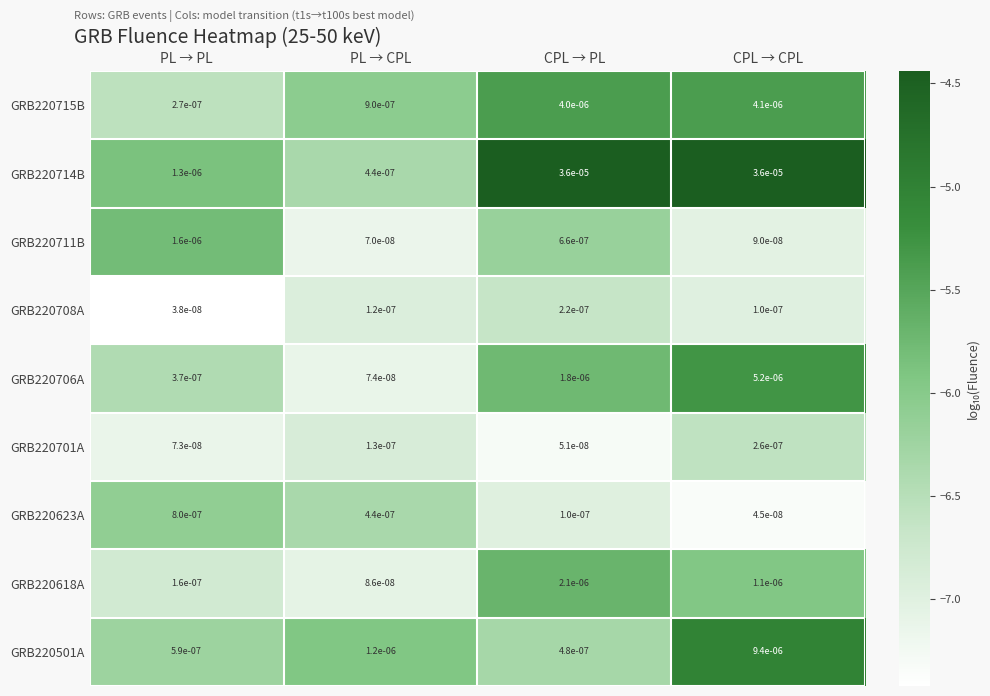

Is the value of GRB220501A at CPL → CPL greater than the value of GRB220706A at PL → PL?

Yes